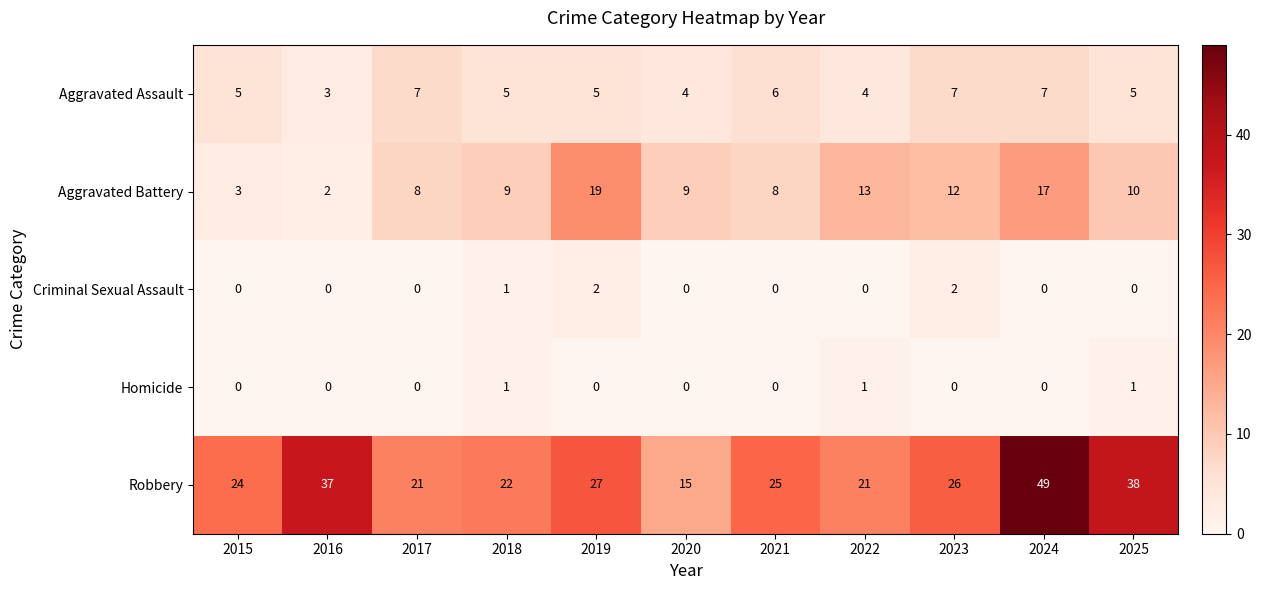

List the series in order of their peak value, highest first.

Robbery, Aggravated Battery, Aggravated Assault, Criminal Sexual Assault, Homicide